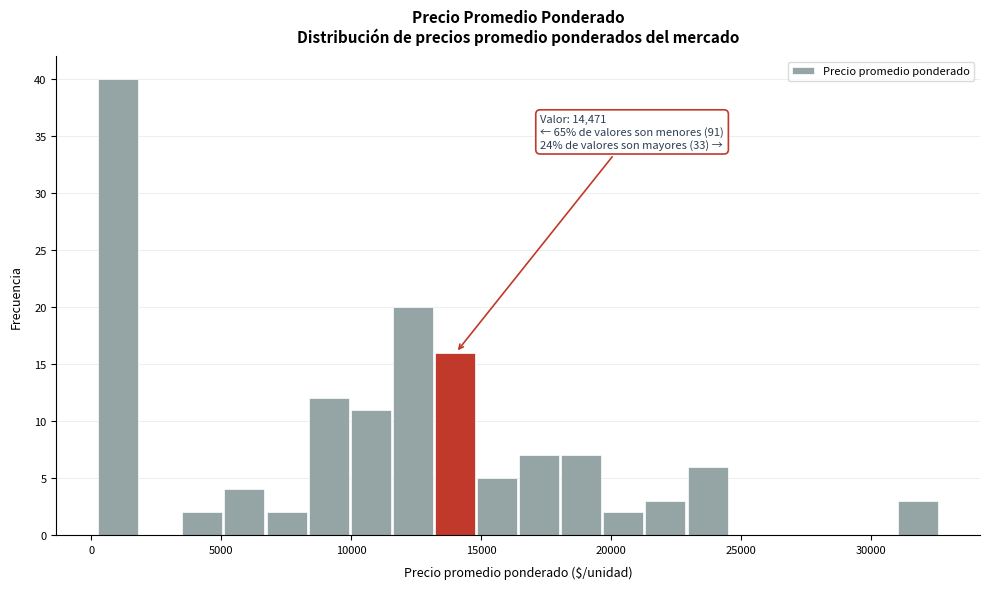

Read against the x-axis, roughly where is the centre of the tallest bar?

1000